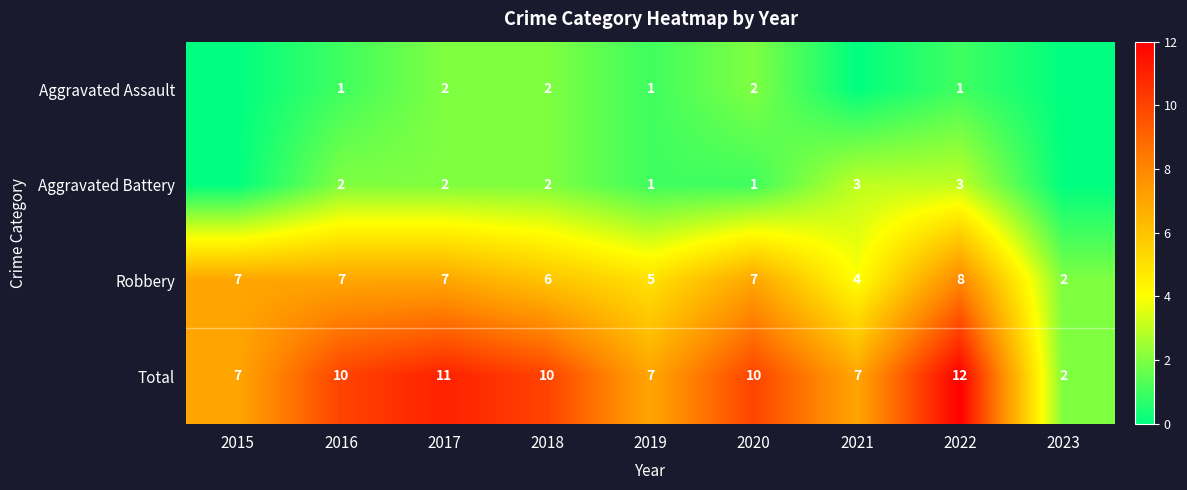

Rank the series at 2016 from highest to lowest value.

Total, Robbery, Aggravated Battery, Aggravated Assault